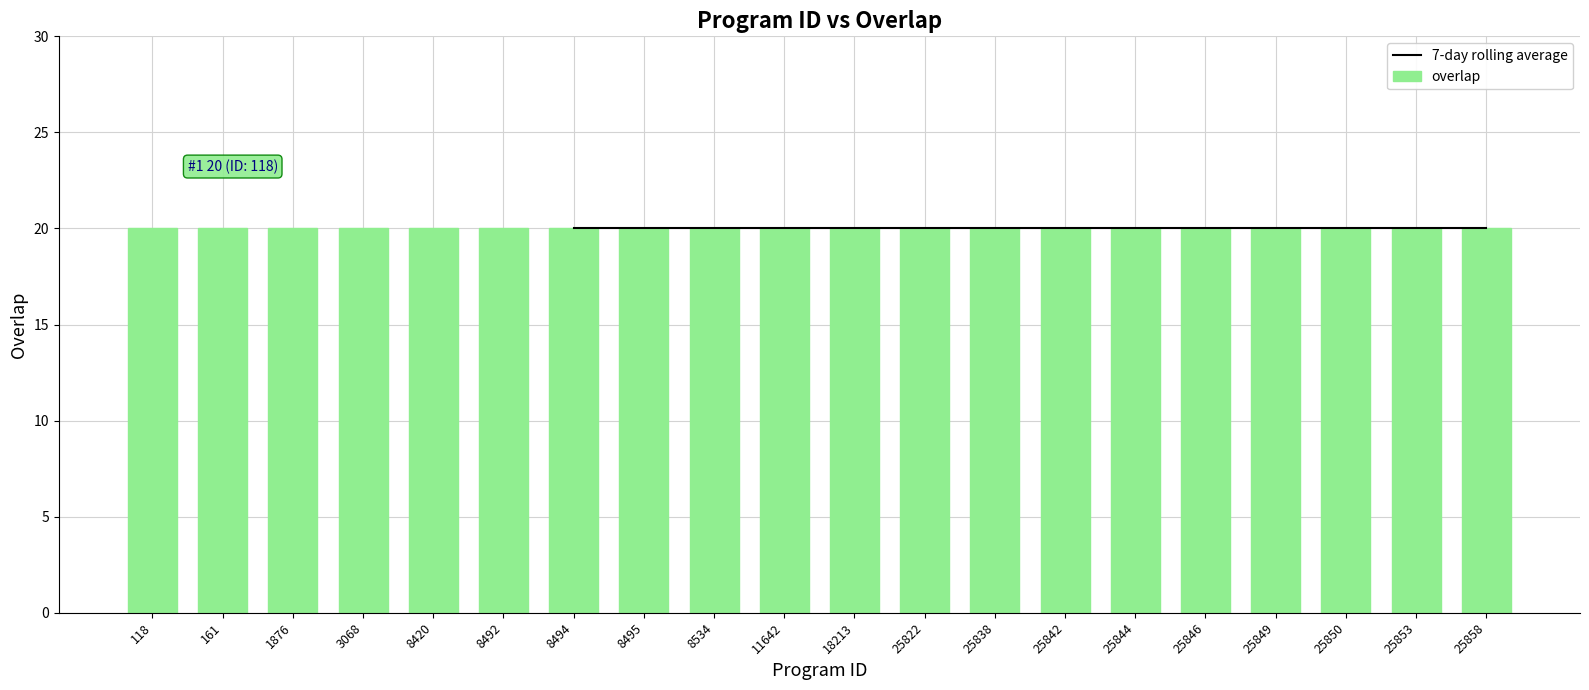

What is the minimum value for overlap?

20.0